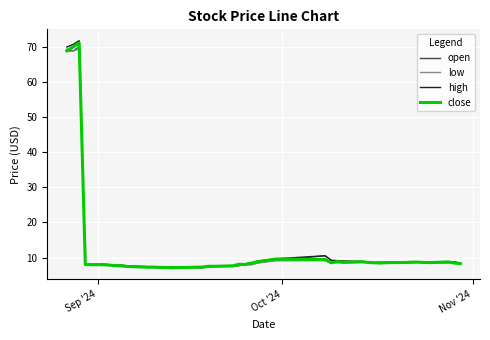

What is the minimum value shown in the chart?

7.1